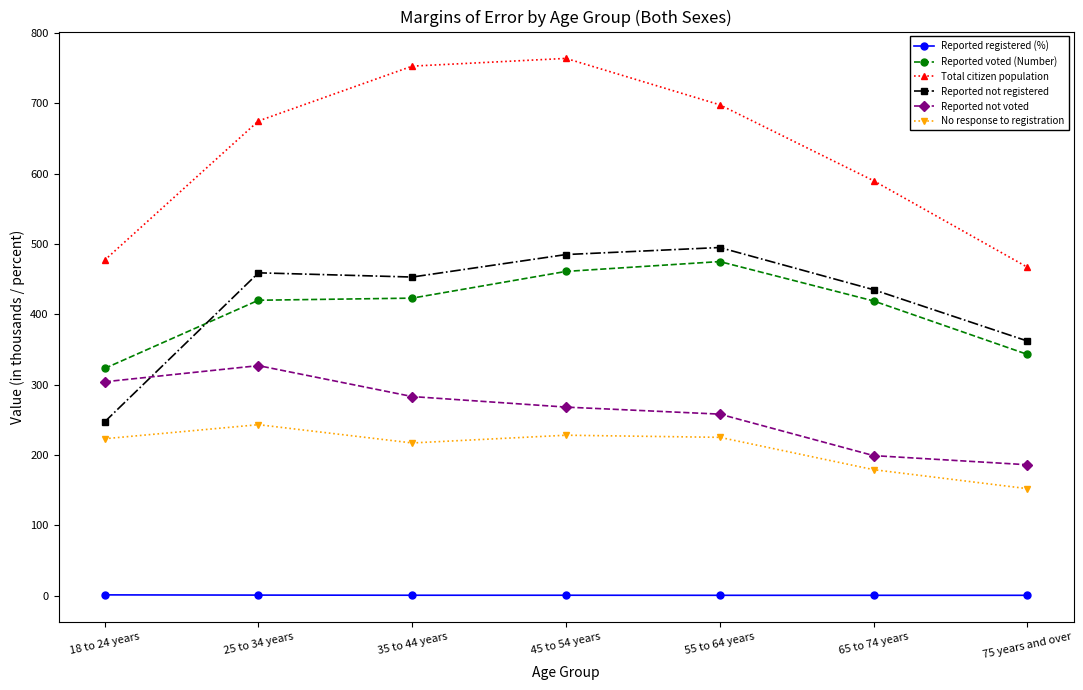

What position from the left is 25 to 34 years?

2